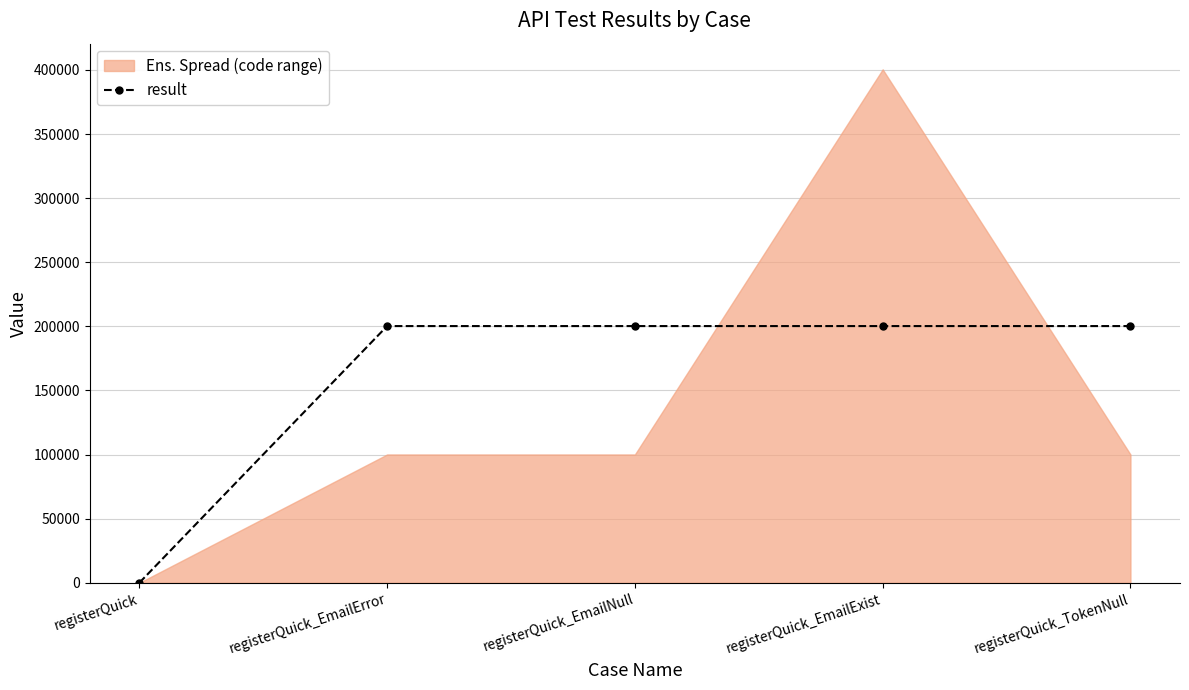

Does the chart have visible grid lines?

Yes